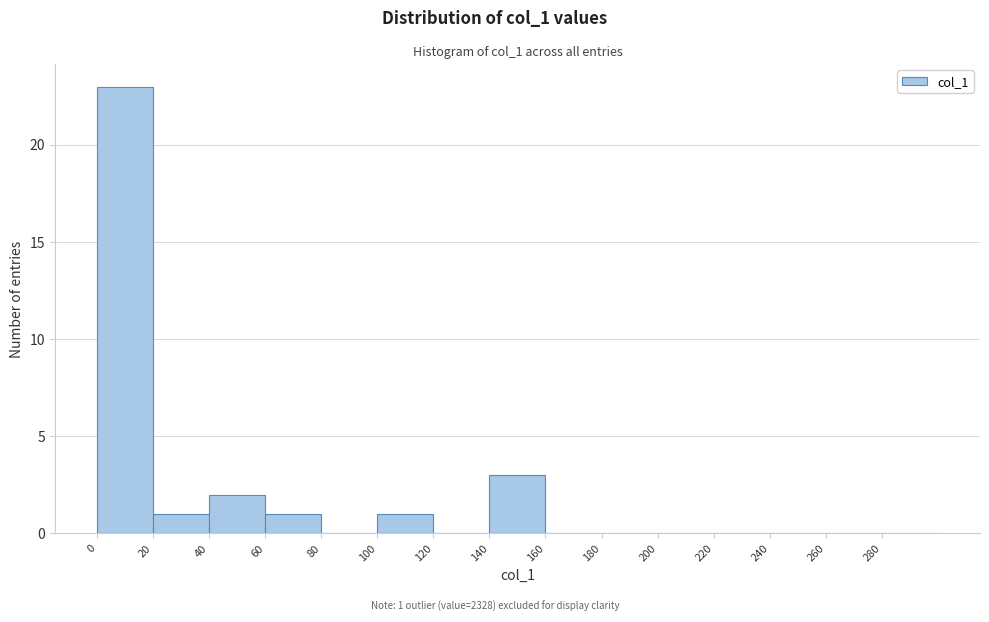

Over which range of the x-axis is the bar tallest?

0 to 20